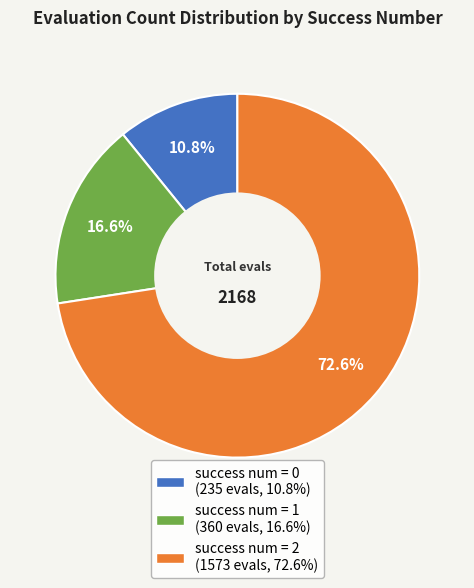

Is there any slice that represents more than half of the pie?

Yes